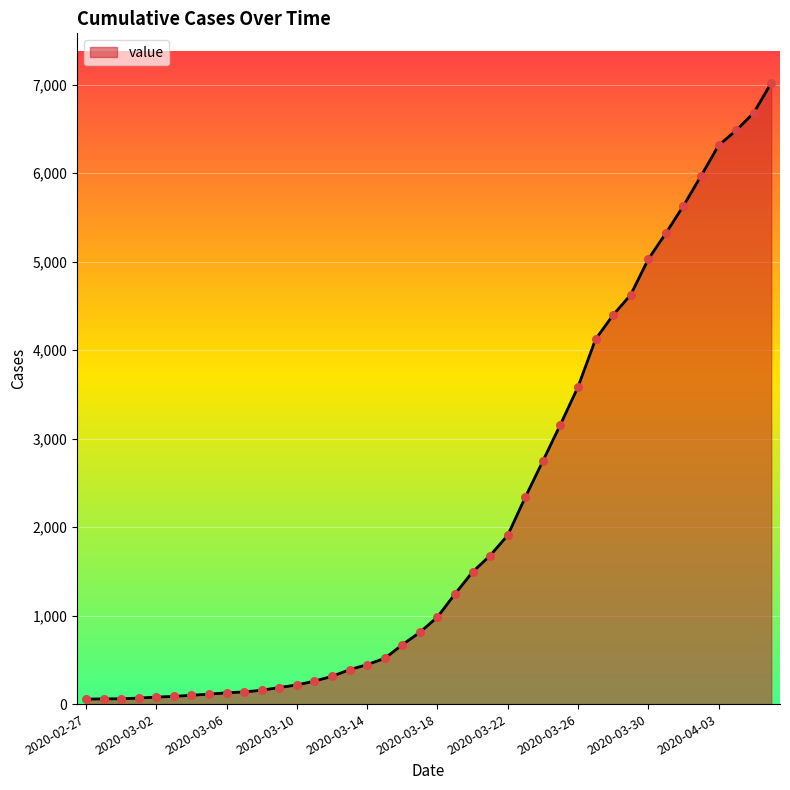

What is the maximum value shown in the chart?

7020